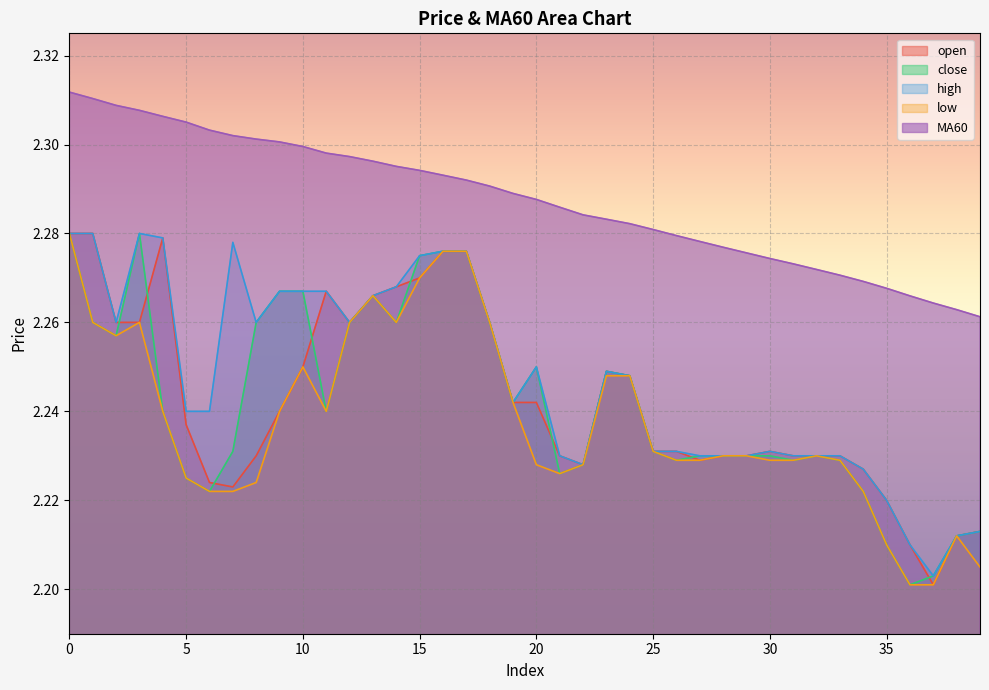

How many interior local valleys does the close series have?

9